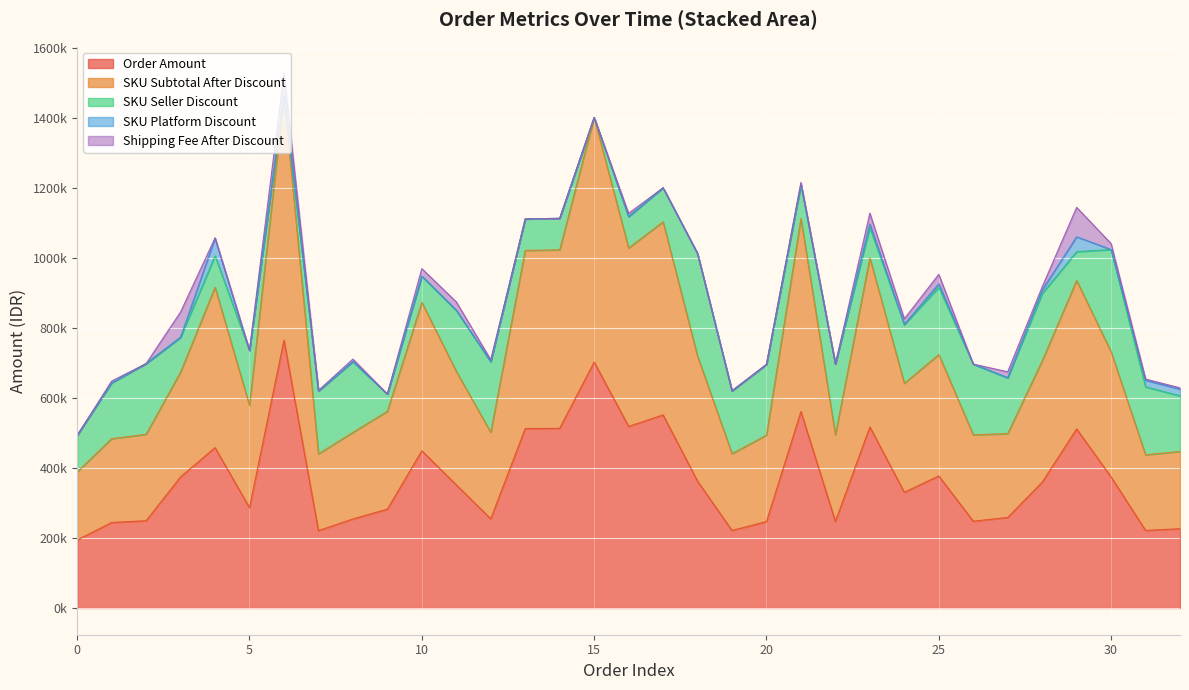

How many lines are shown in the chart?

5